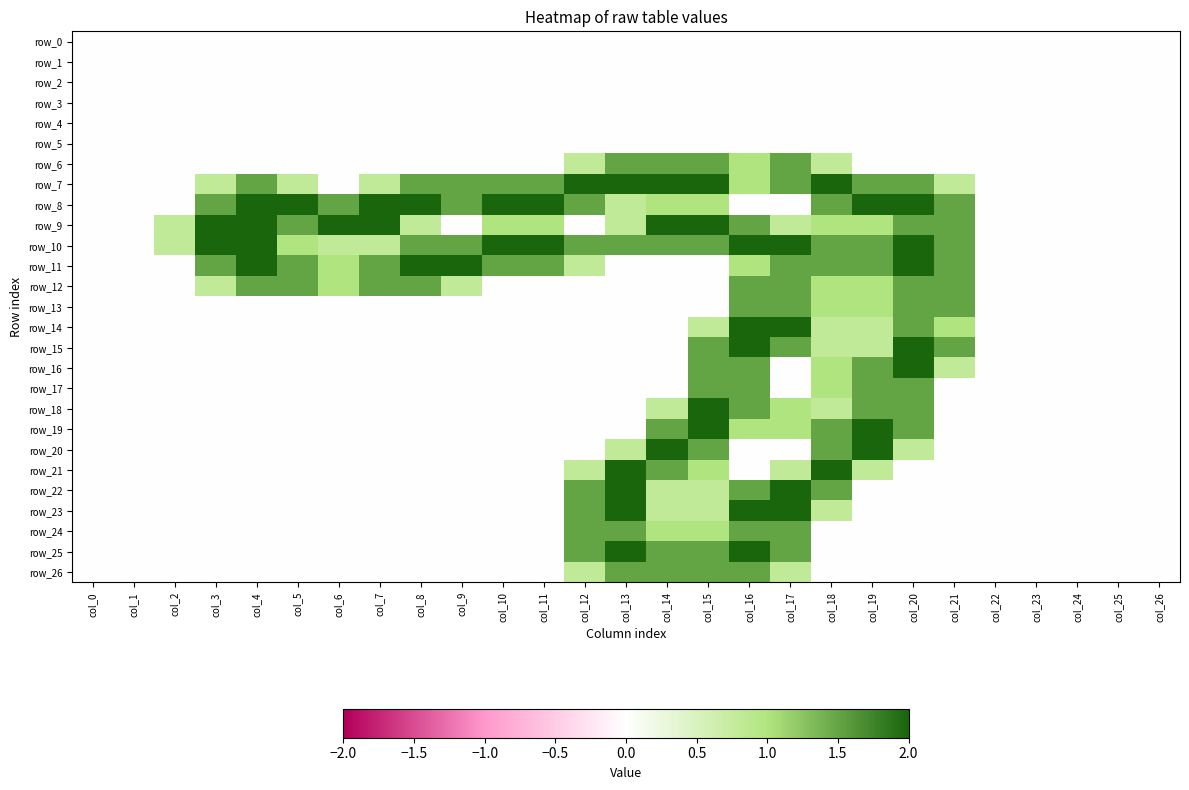

Which series has the largest total across all categories?

row_10